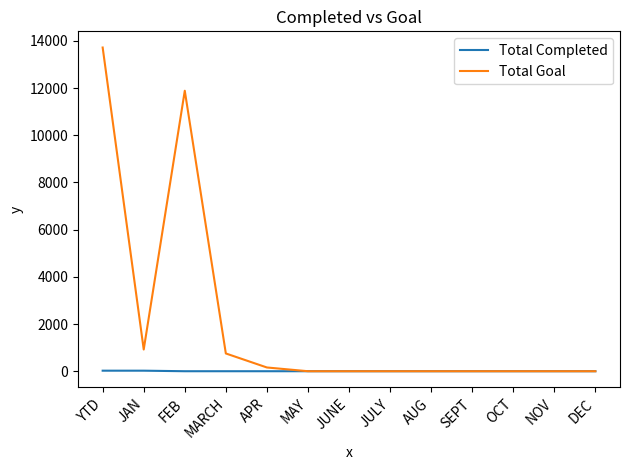

At which label is Total Goal closest to 6860?

FEB